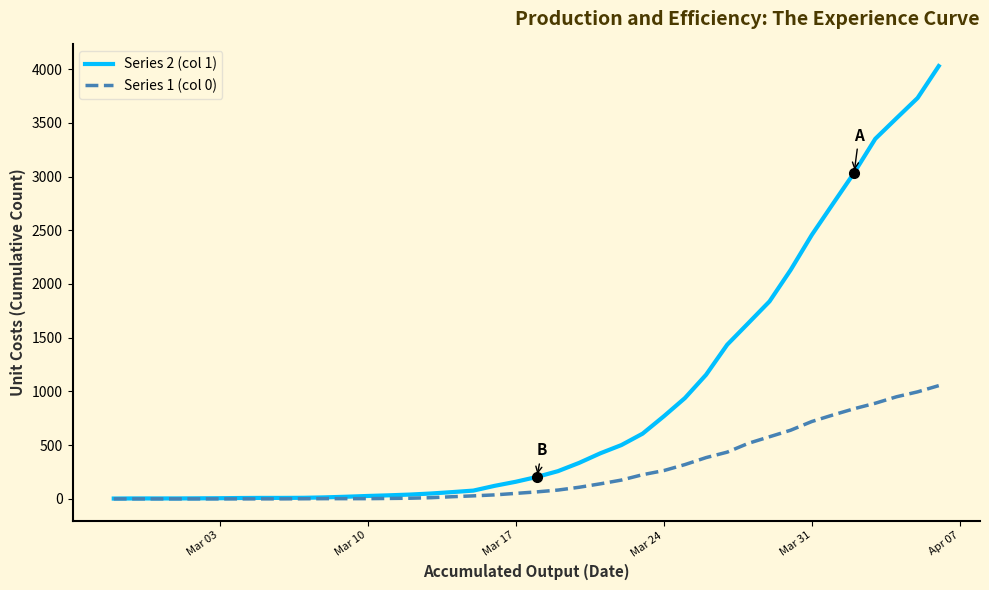

Which series has the largest total across all categories?

Series 2 (col 1)